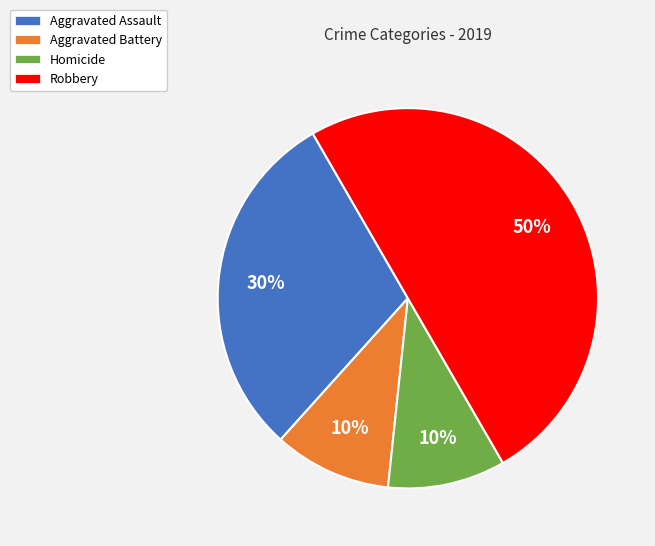

To the nearest percent, what is the average slice percentage?

25%